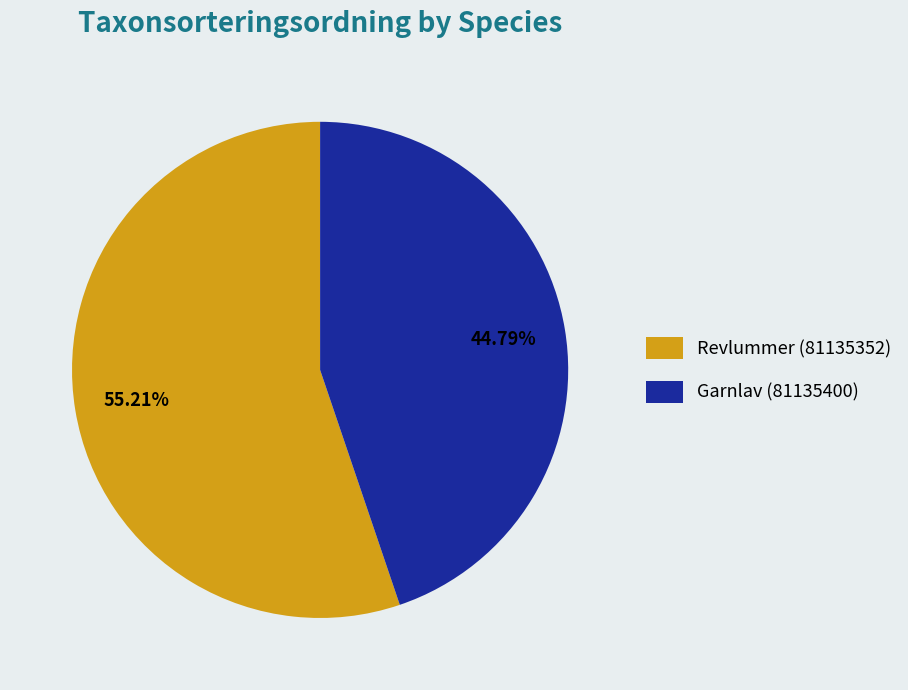

Which slice is the largest?

Revlummer (81135352)